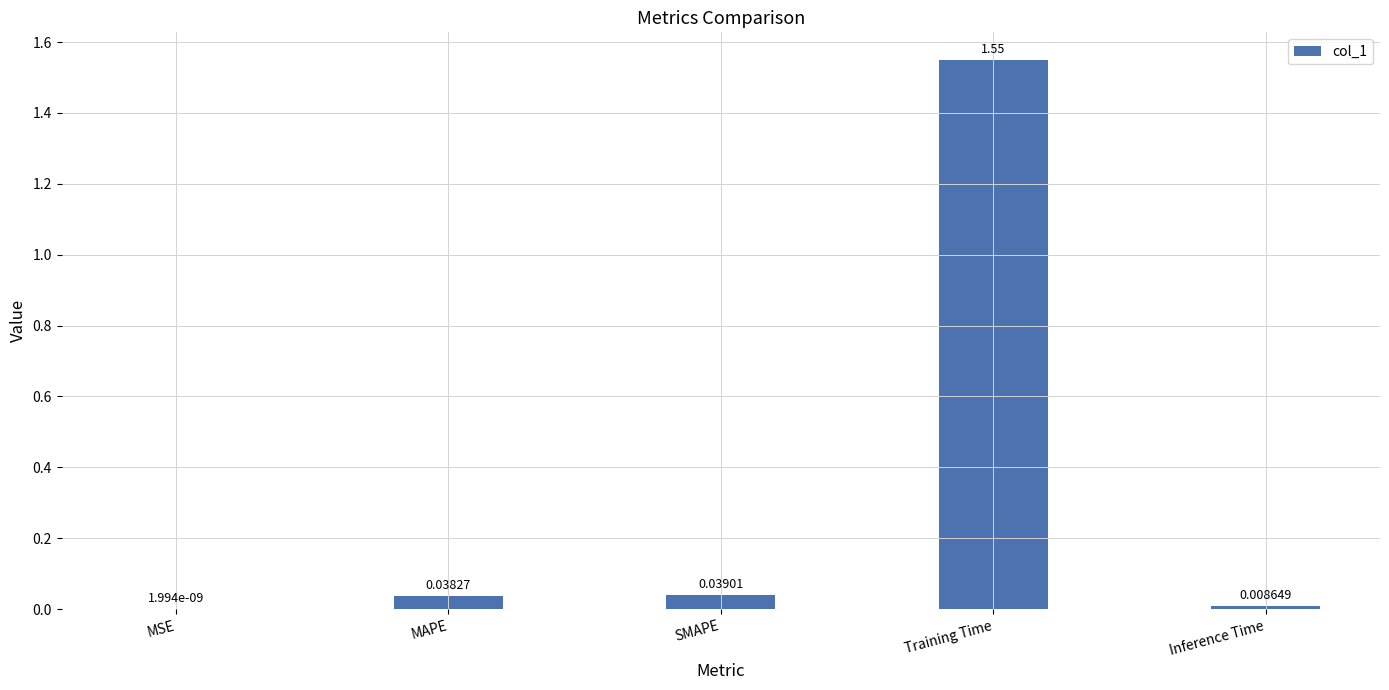

Which has a higher value, SMAPE or MSE?

SMAPE